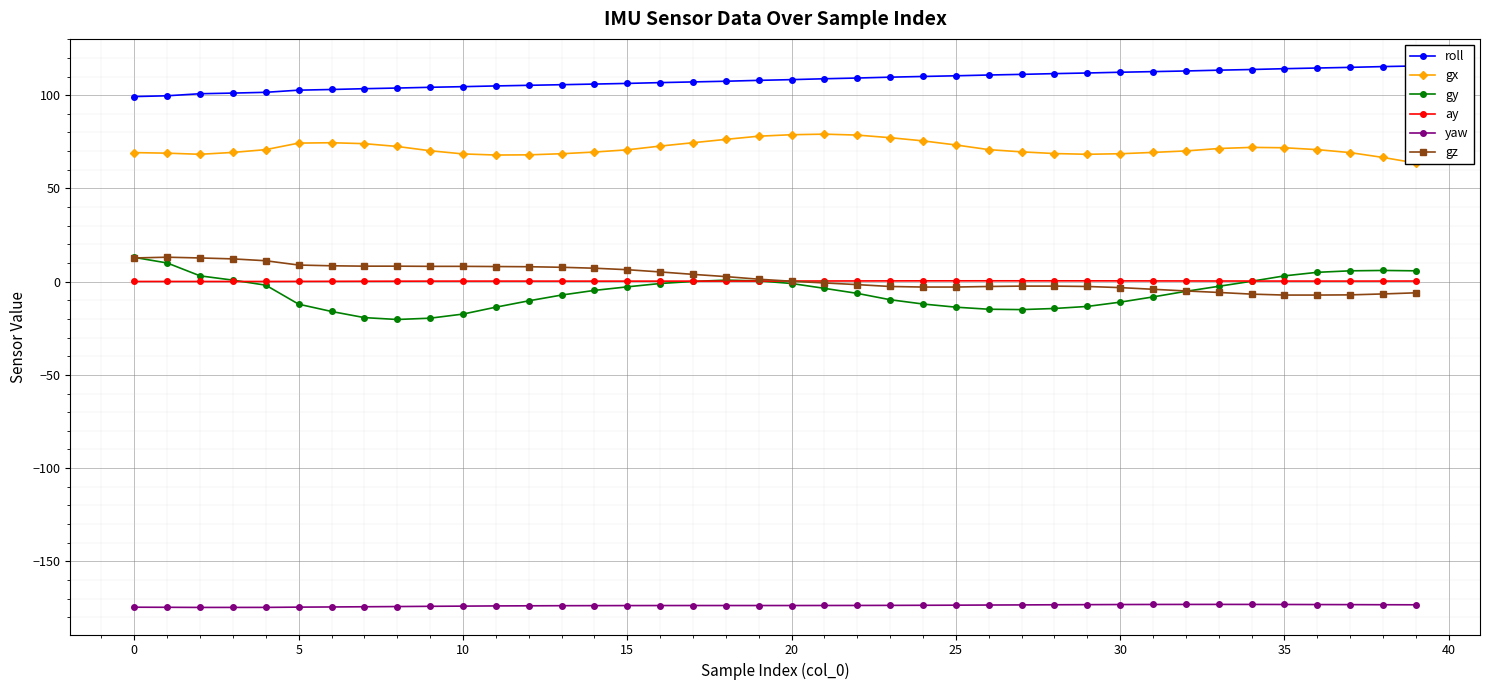

The value of roll at 22 is 170.0. True or false?

False